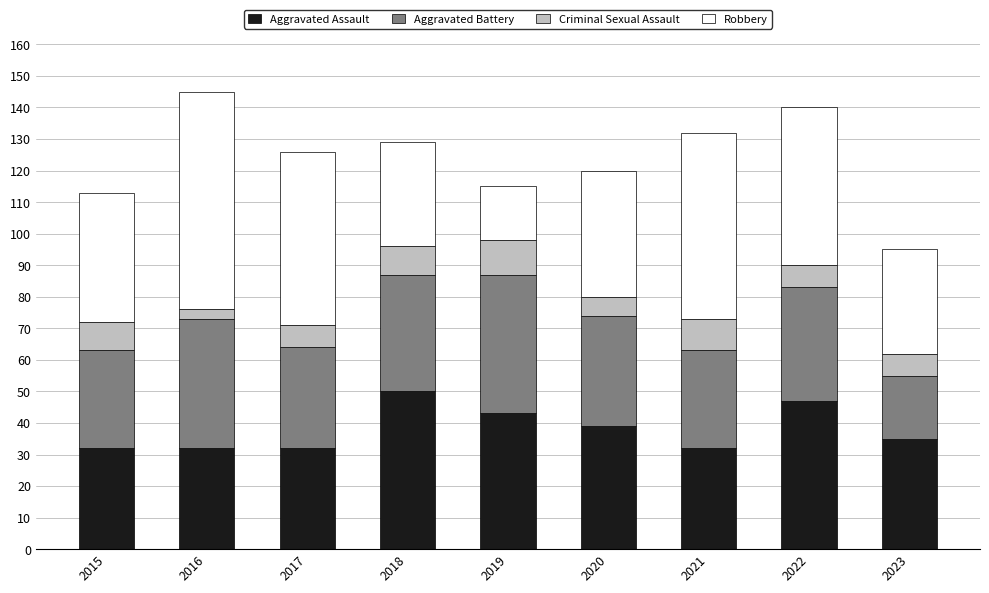

Does the chart contain any negative values?

No